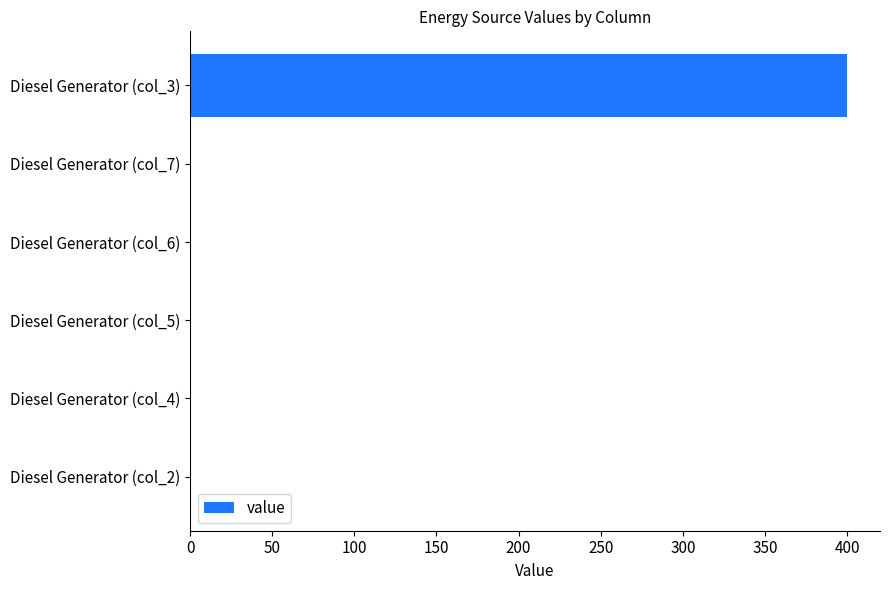

Reading bottom to top, list all the values displayed in this chart.

Diesel Generator (col_2)=0	Diesel Generator (col_4)=0	Diesel Generator (col_5)=0	Diesel Generator (col_6)=0	Diesel Generator (col_7)=0	Diesel Generator (col_3)=400